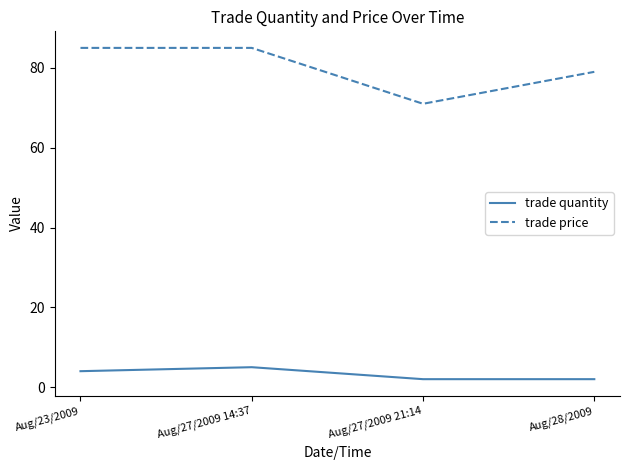

At which label is trade price closest to 78?

Aug/28/2009